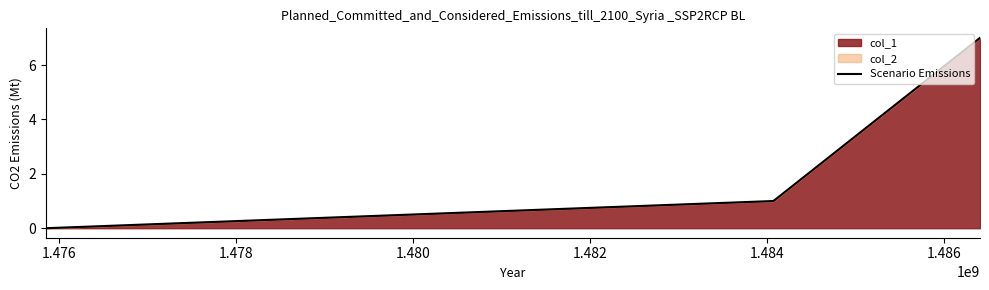

What is the maximum value shown in the chart?

7